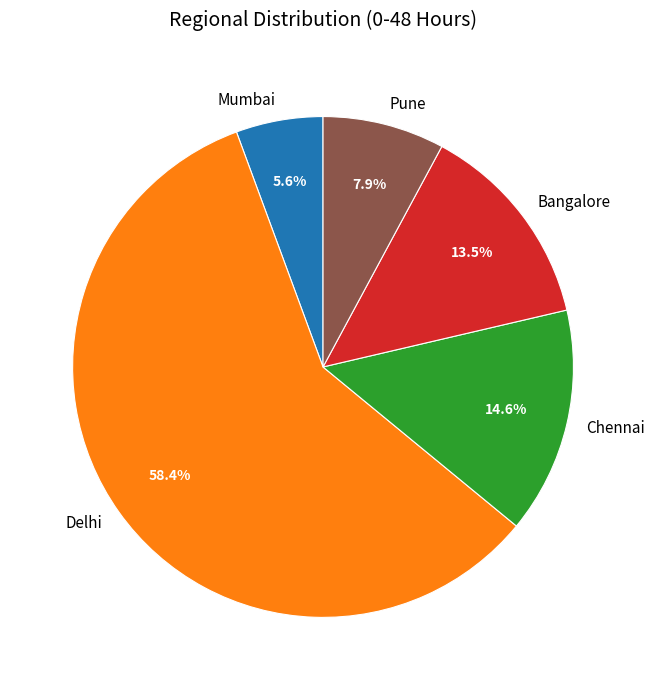

Is the sum of Bangalore and Mumbai greater than half?

No